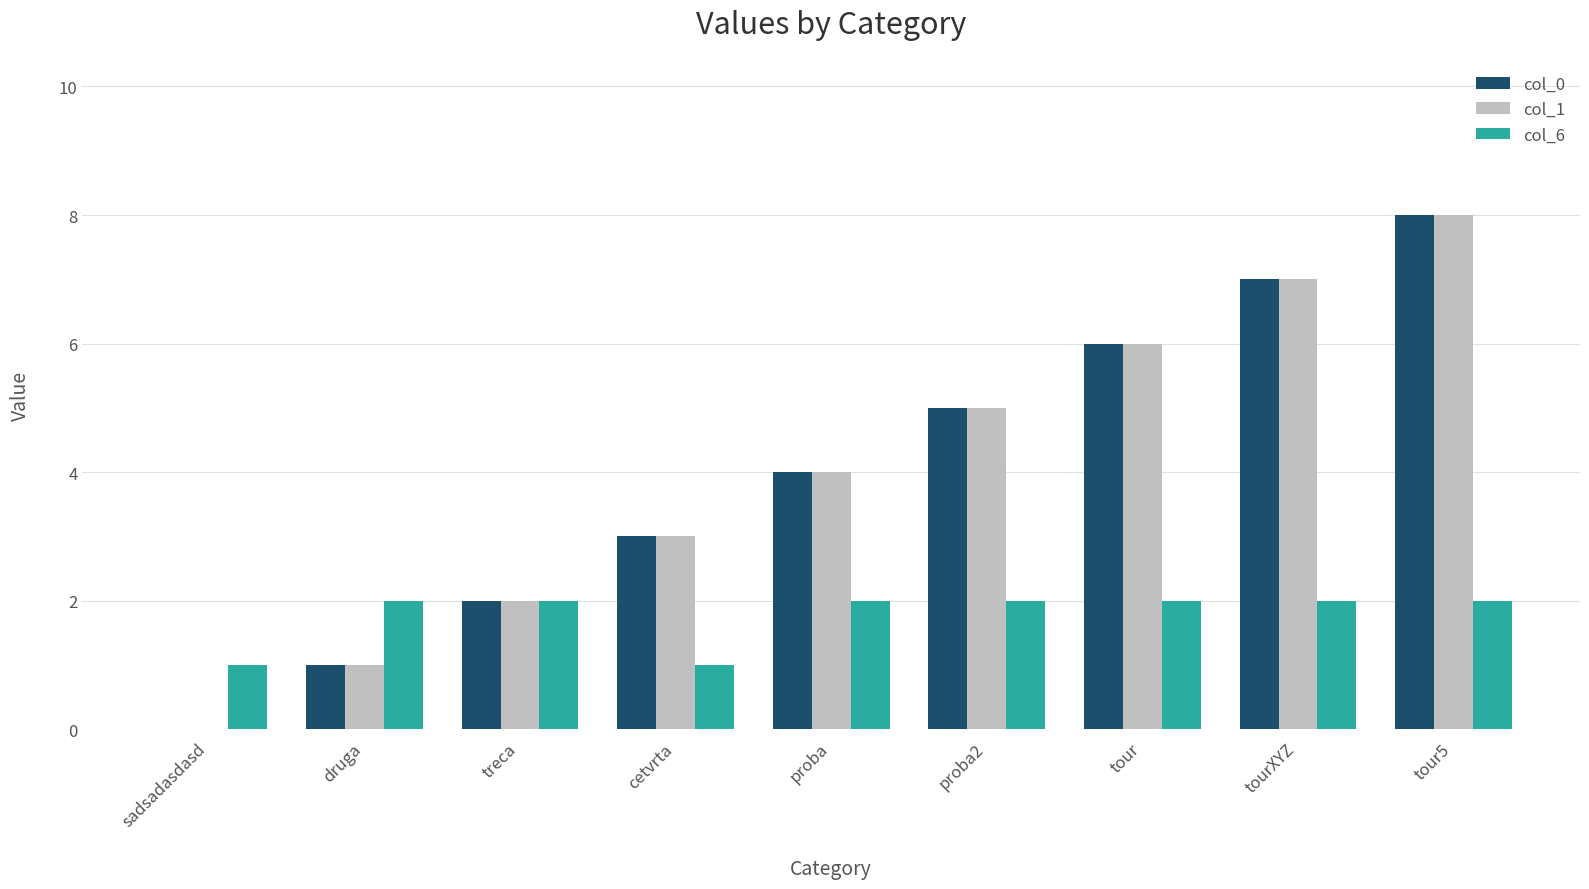

Reading left to right, what are all the values shown in this chart?

col_0: sadsadasdasd=0	druga=1	treca=2	cetvrta=3	proba=4	proba2=5	tour=6	tourXYZ=7	tour5=8
col_1: sadsadasdasd=0	druga=1	treca=2	cetvrta=3	proba=4	proba2=5	tour=6	tourXYZ=7	tour5=8
col_6: sadsadasdasd=1	druga=2	treca=2	cetvrta=1	proba=2	proba2=2	tour=2	tourXYZ=2	tour5=2